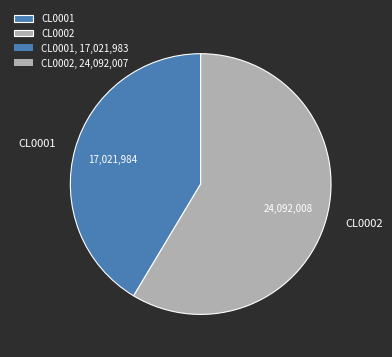

Which has a higher value, CL0002 or CL0001?

CL0002